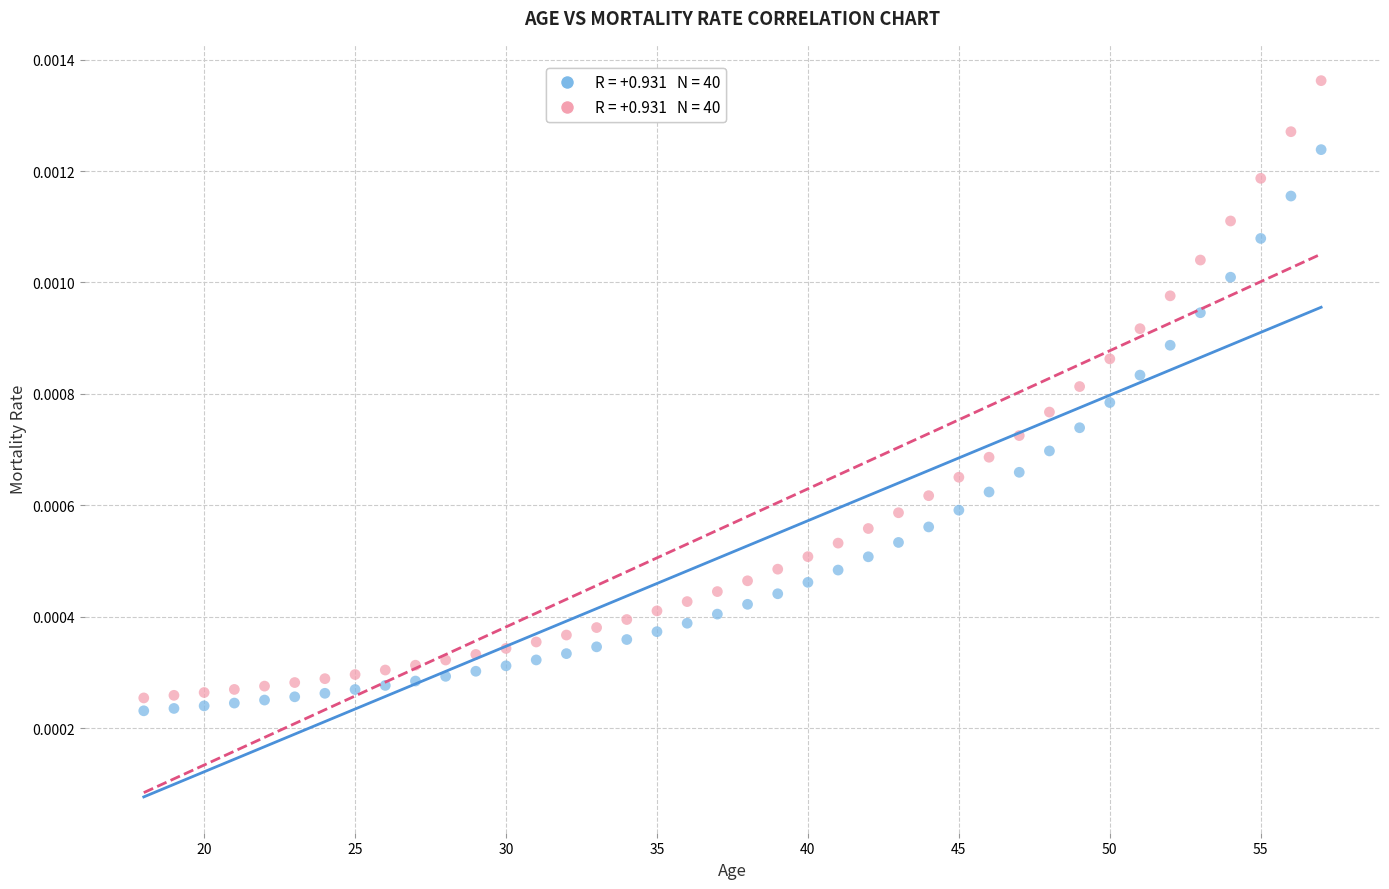

How many points are shown in the scatter plot?

80